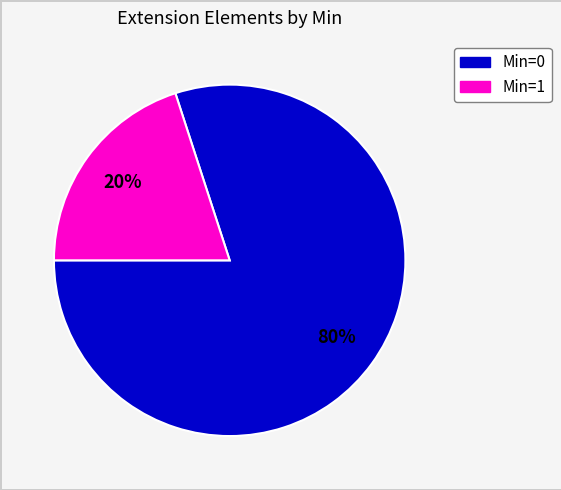

To the nearest percent, what is the average slice percentage?

50%